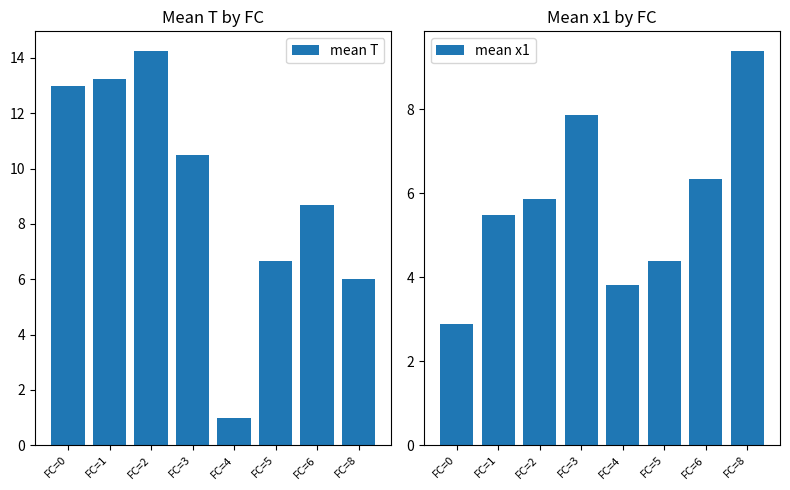

What is the difference between the maximum and second lowest values in the mean x1 series?

5.6